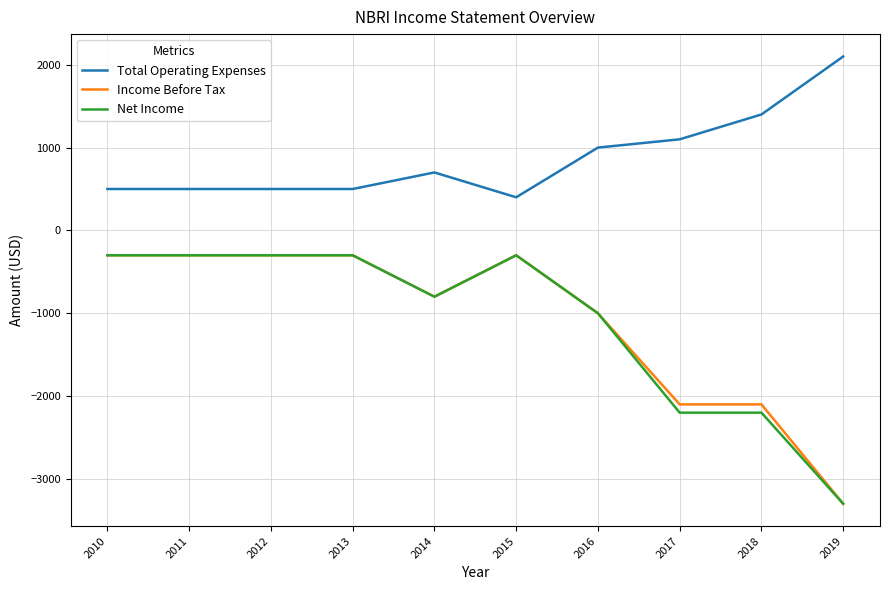

The value of Total Operating Expenses at 2018 is 691. True or false?

False